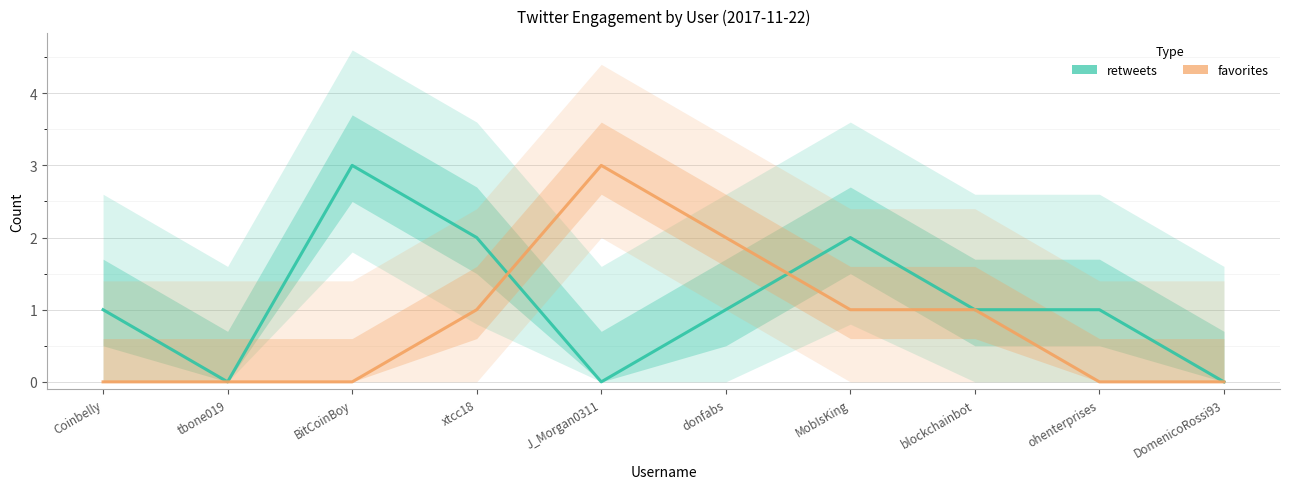

What is the approximate value of retweets at BitCoinBoy?

3